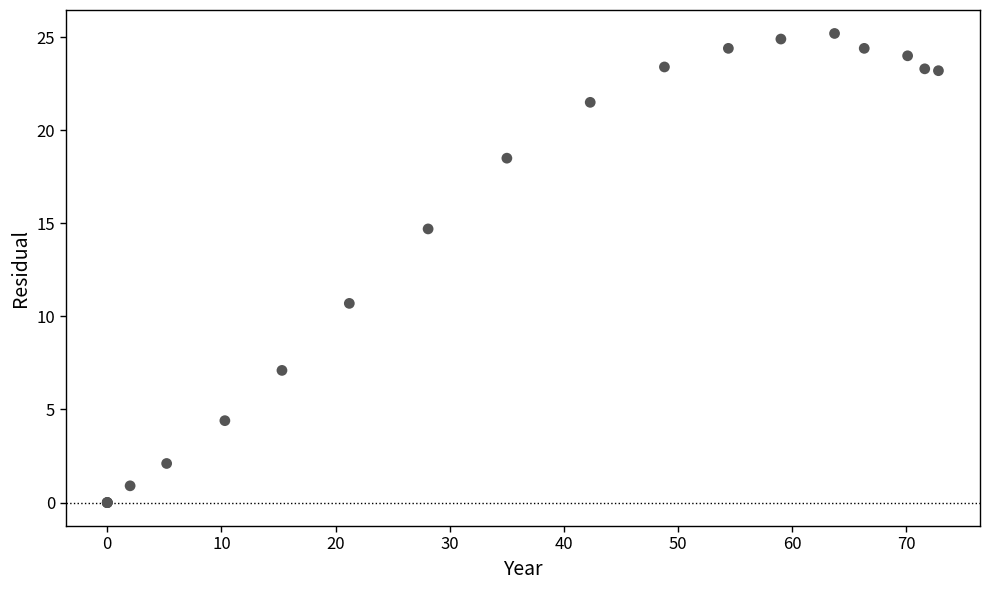

What Y value in the scatter plot is closest to 12?

10.7